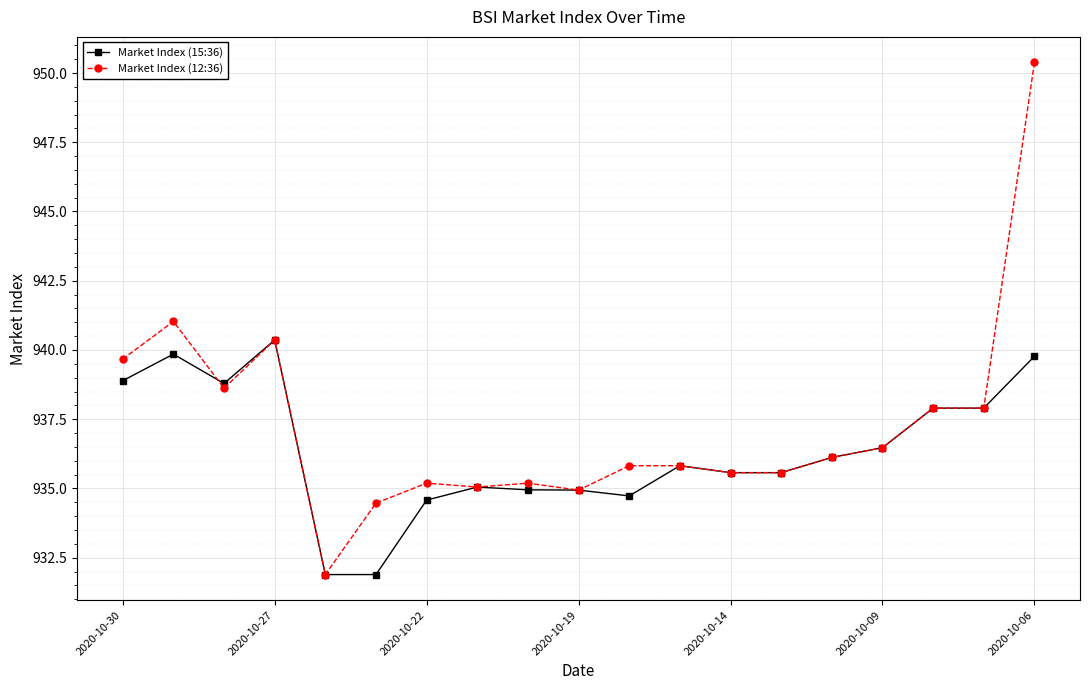

What is the minimum value for Market Index (15:36)?

931.9